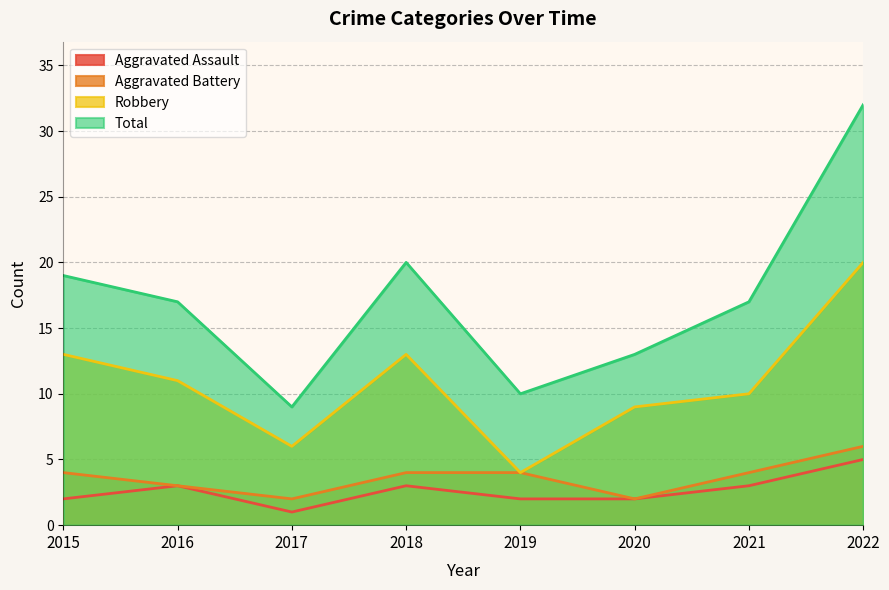

Is the value of Robbery at 2019 greater than the value of Aggravated Battery at 2020?

Yes